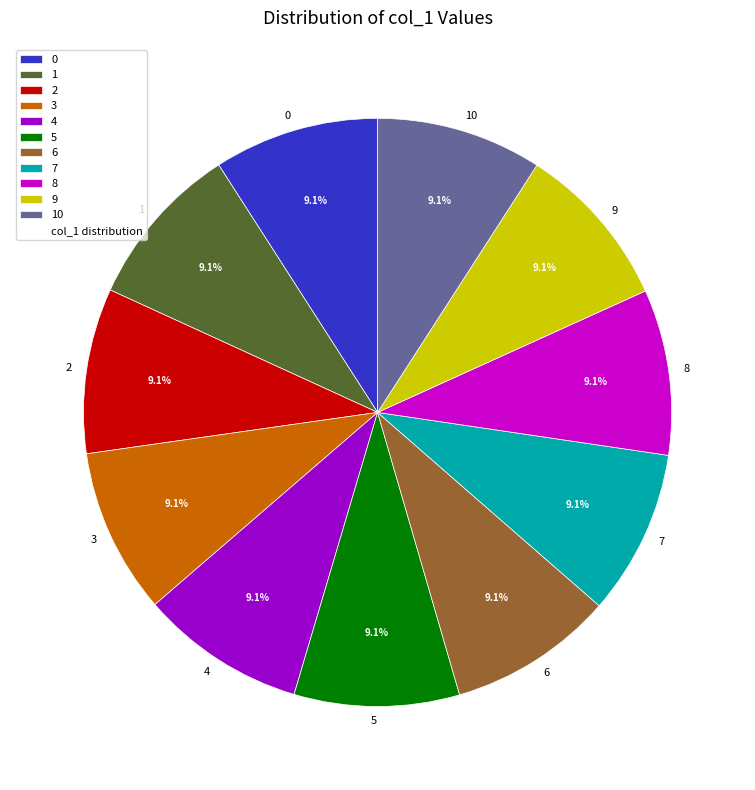

Does any single category account for the majority?

No